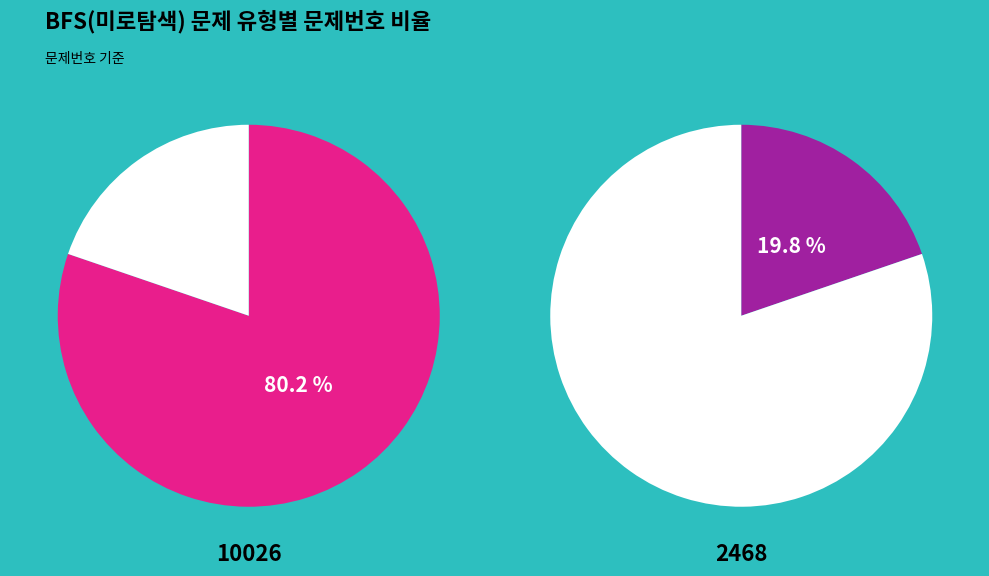

Does 10026 account for over 50% of the chart?

Yes